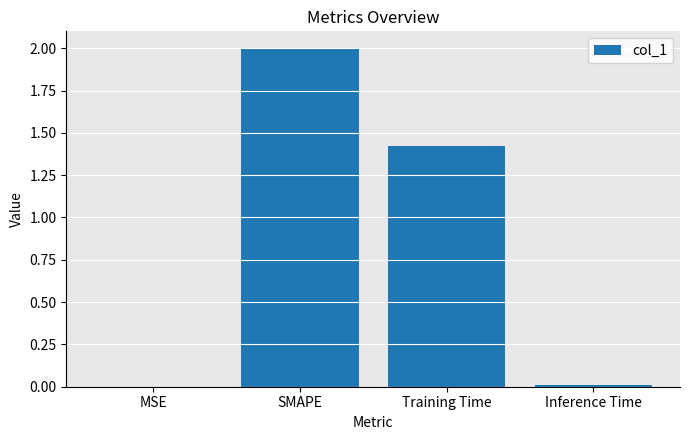

What is the sum of all values?

3.4